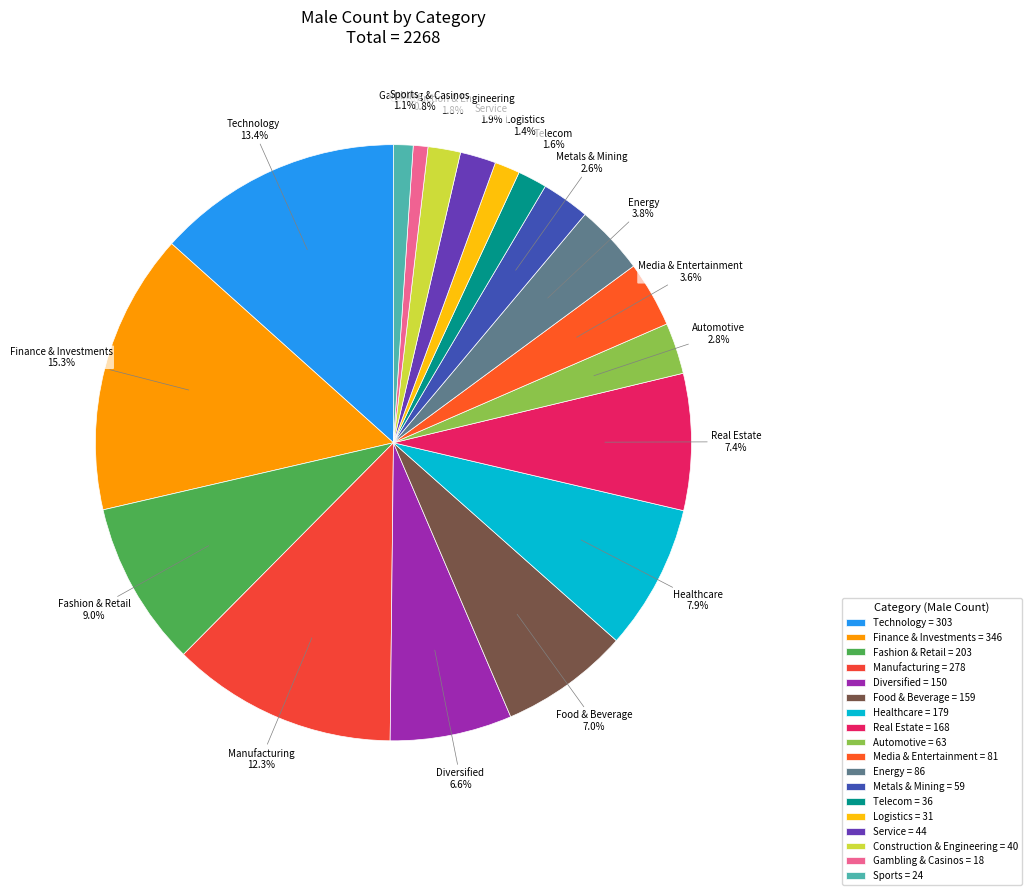

Does Manufacturing account for over 50% of the chart?

No